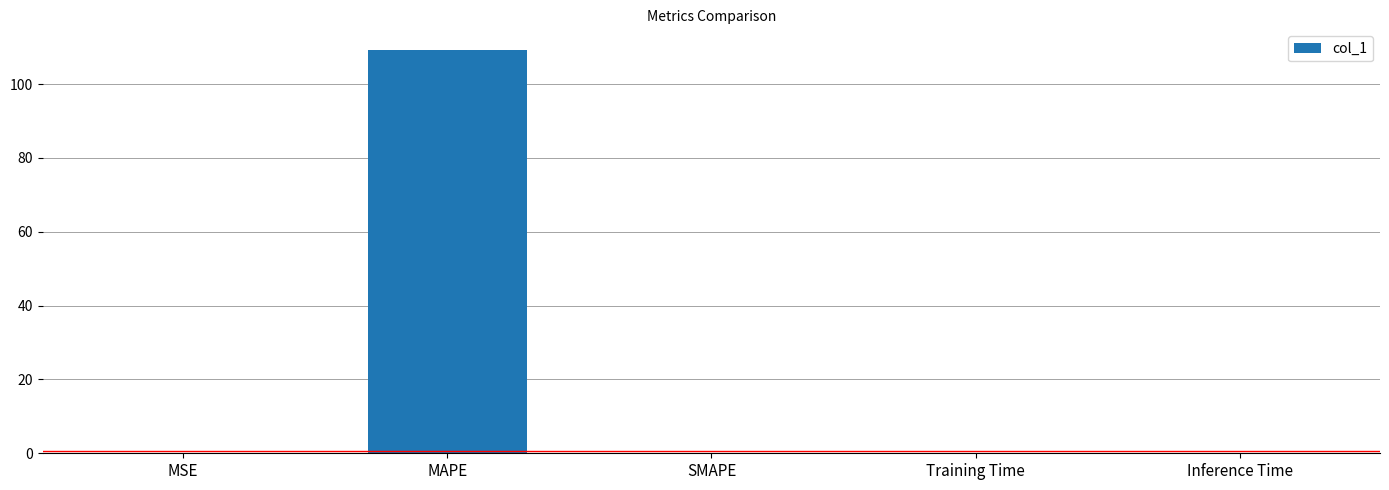

What is the average value?

21.9